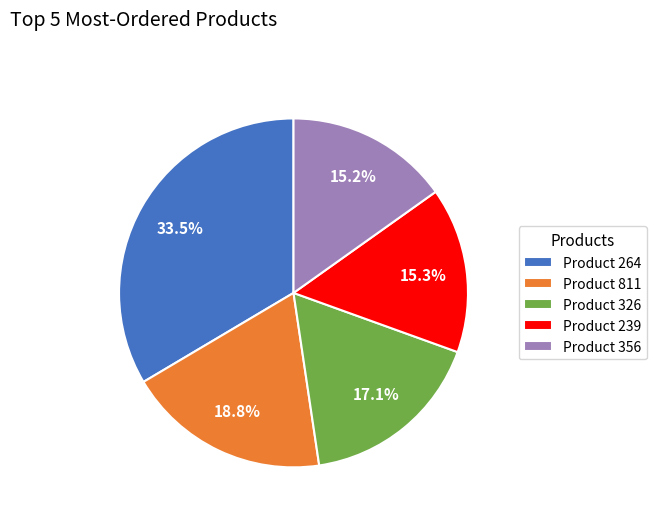

What is the ratio of the value at Product 326 to the value at Product 264?

0.5